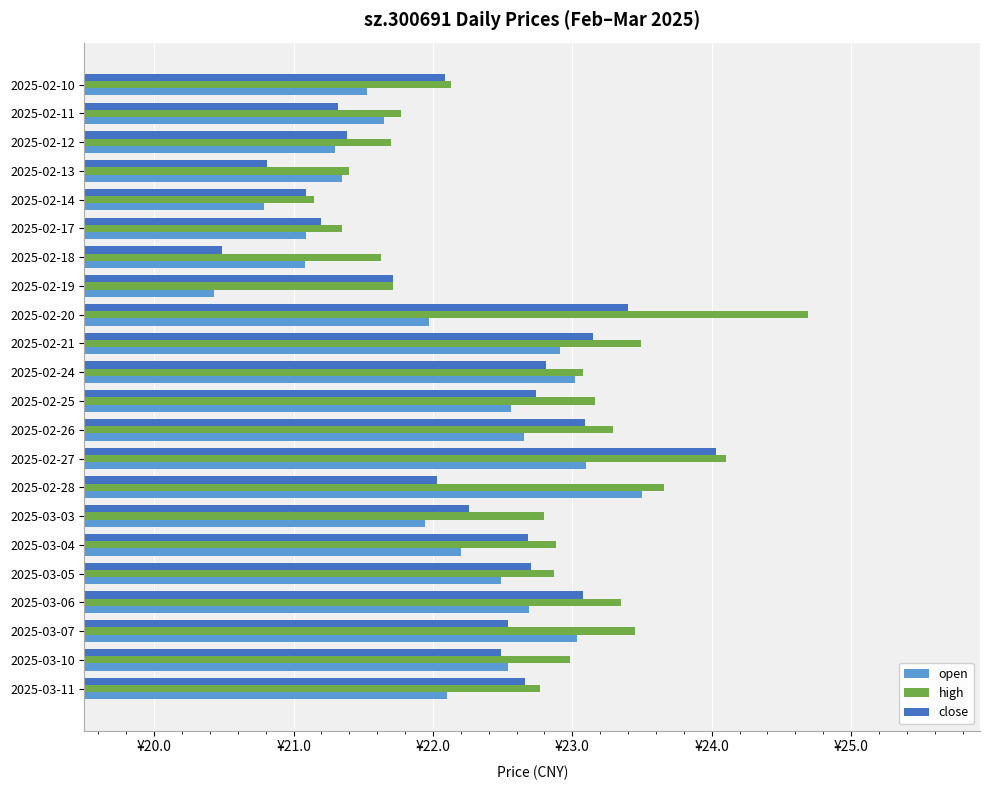

What is the difference between the maximum and minimum values in the high series?

3.5